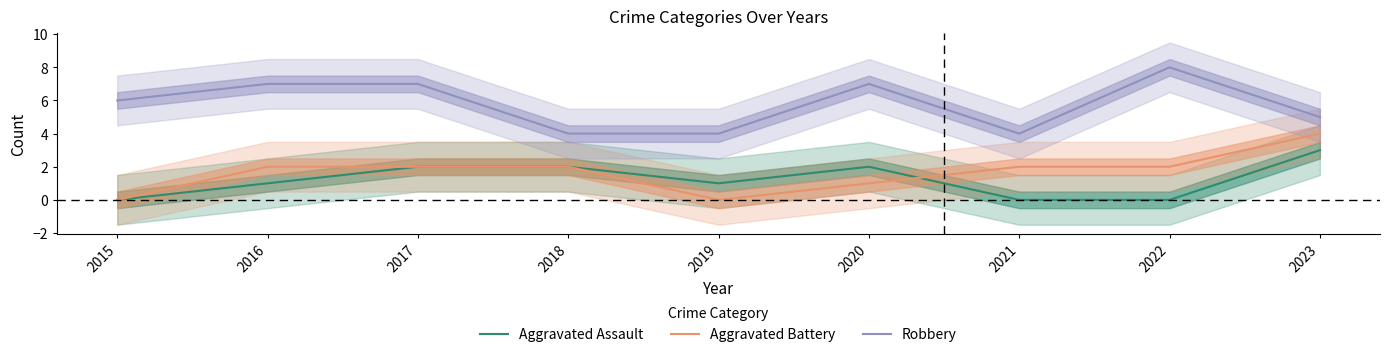

True or false: Robbery and Aggravated Assault cross at least once.

False